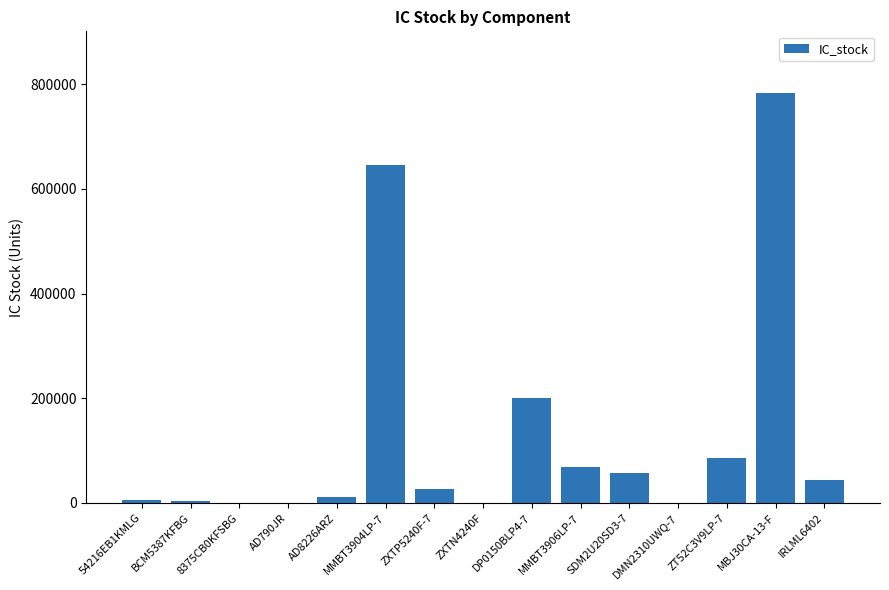

Between DP0150BLP4-7 and AD790JR, which is larger?

DP0150BLP4-7